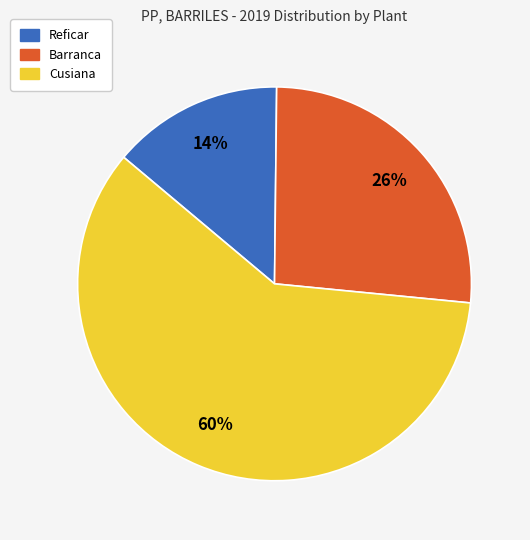

How many segments does this pie chart have?

3